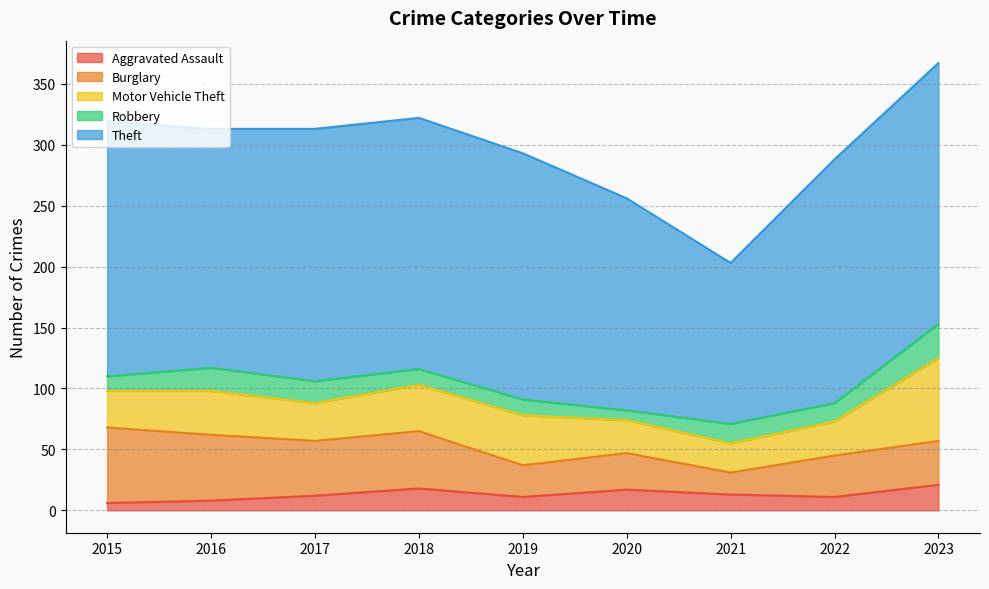

What value does the Robbery series have at 2021, to the nearest 5?

15